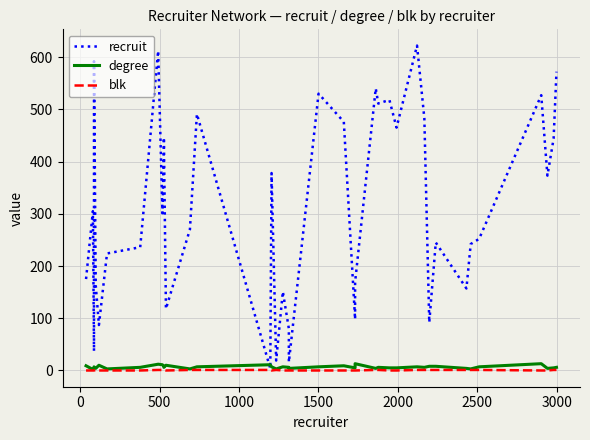

What is the sum of all recruit values?

12452